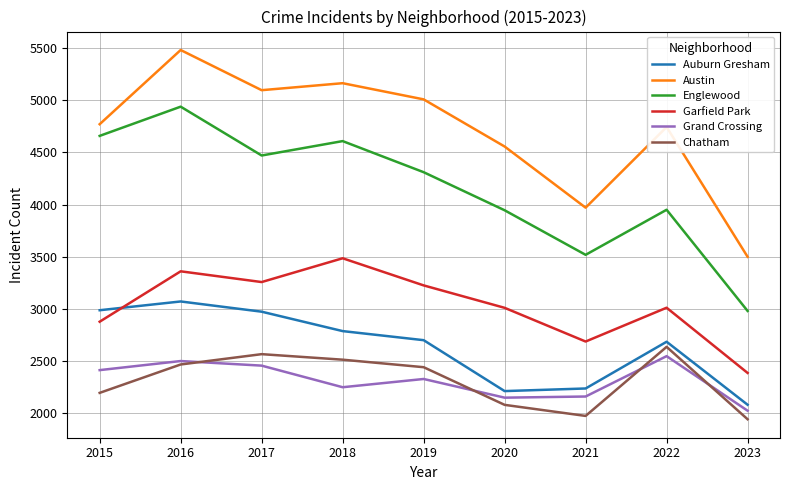

Is it true that Garfield Park equals 4960 at 2019?

False